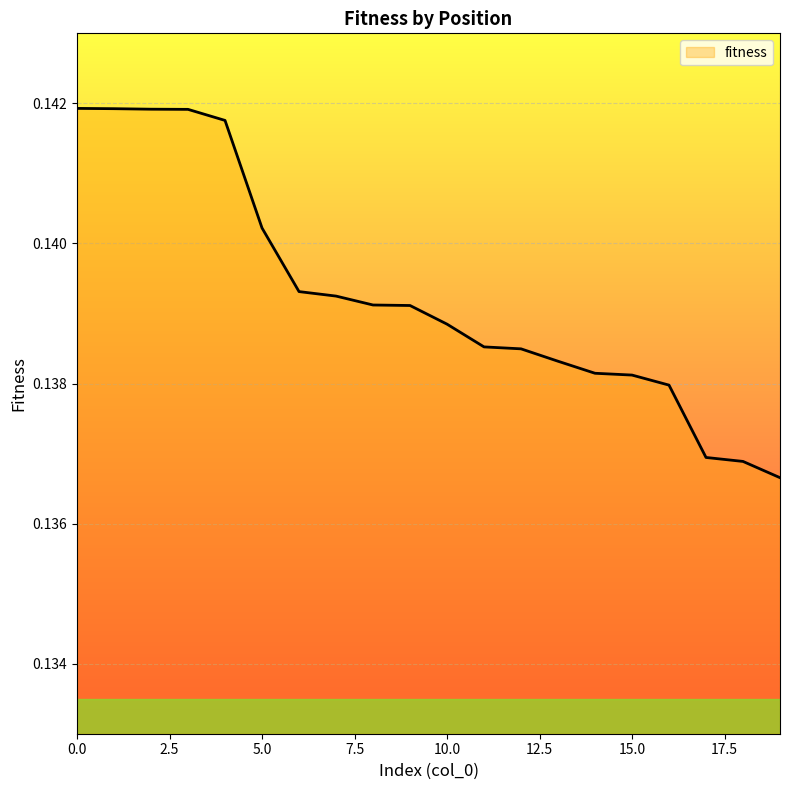

Does the chart display data point markers on the line(s)?

No